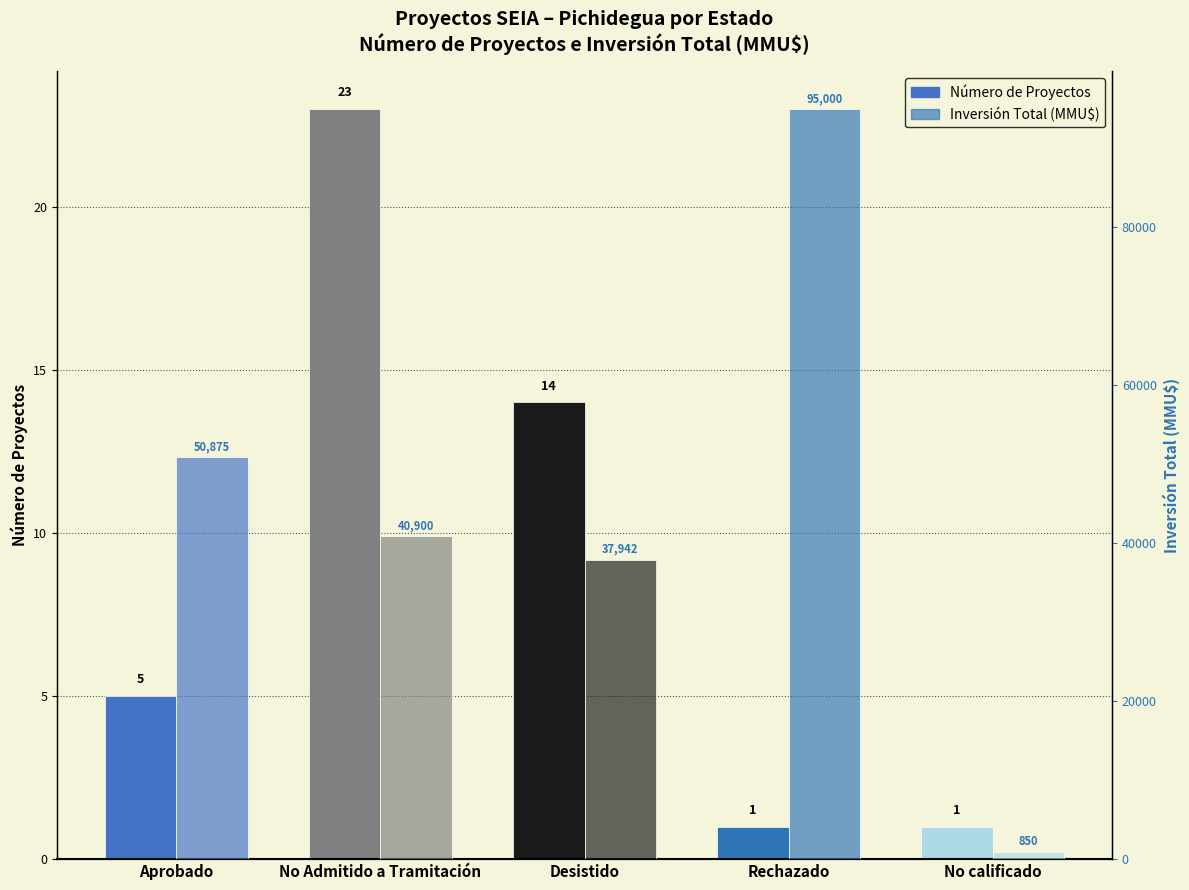

Between Aprobado and No Admitido a Tramitación, which series saw the biggest shift?

Inversión Total (MMU$)